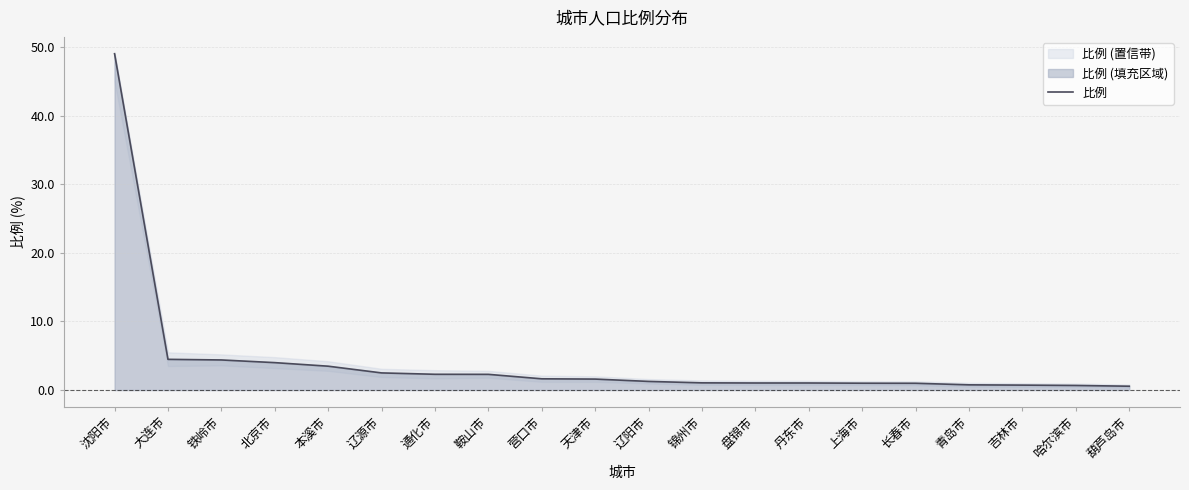

Rank the categories by value from lowest to highest.

葫芦岛市, 哈尔滨市, 吉林市, 青岛市, 长春市, 上海市, 盘锦市, 丹东市, 锦州市, 辽阳市, 天津市, 营口市, 鞍山市, 通化市, 辽源市, 本溪市, 北京市, 铁岭市, 大连市, 沈阳市